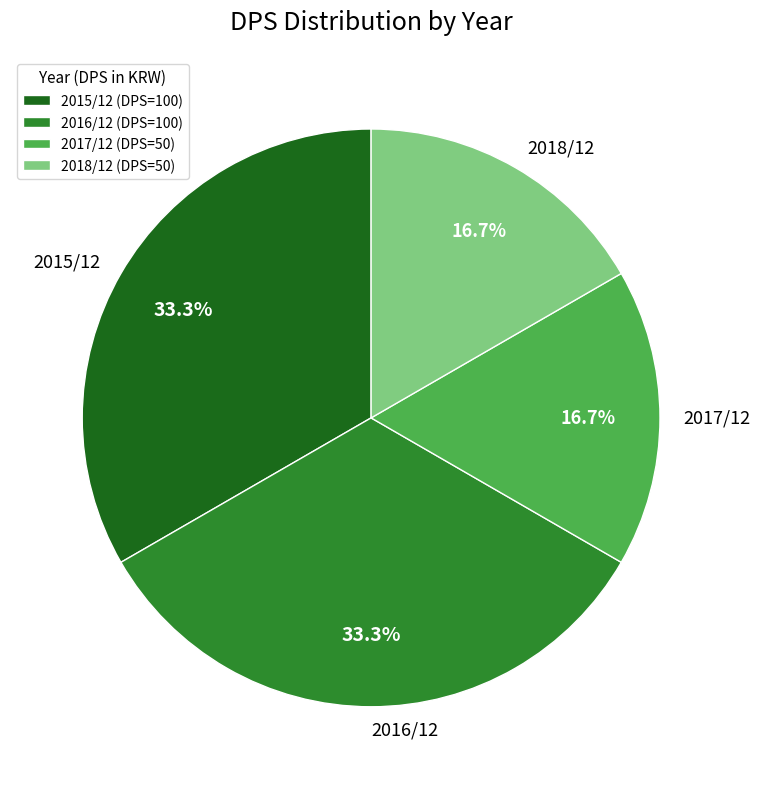

True or false: 2018/12 accounts for 17% of the total.

True